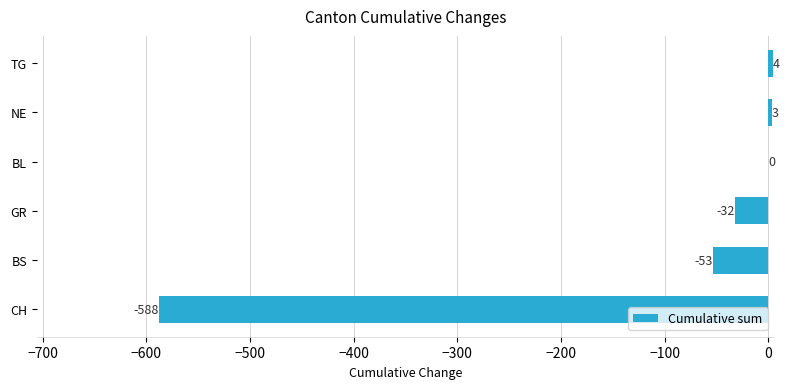

What is the sum of all values?

-666